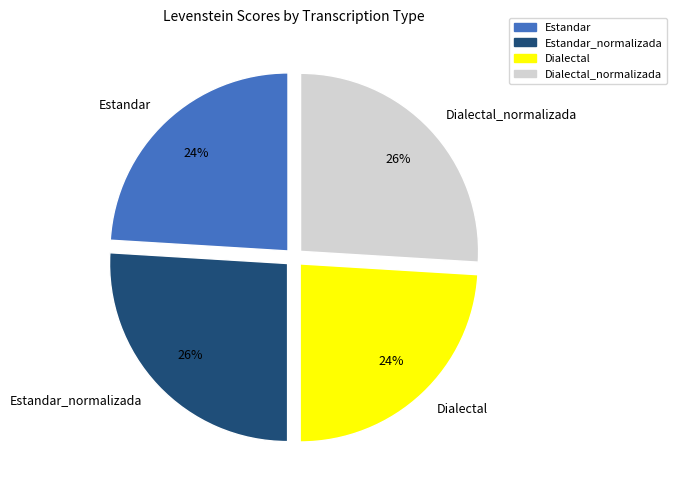

Do Estandar_normalizada and Dialectal_normalizada together represent more than half of the pie?

Yes